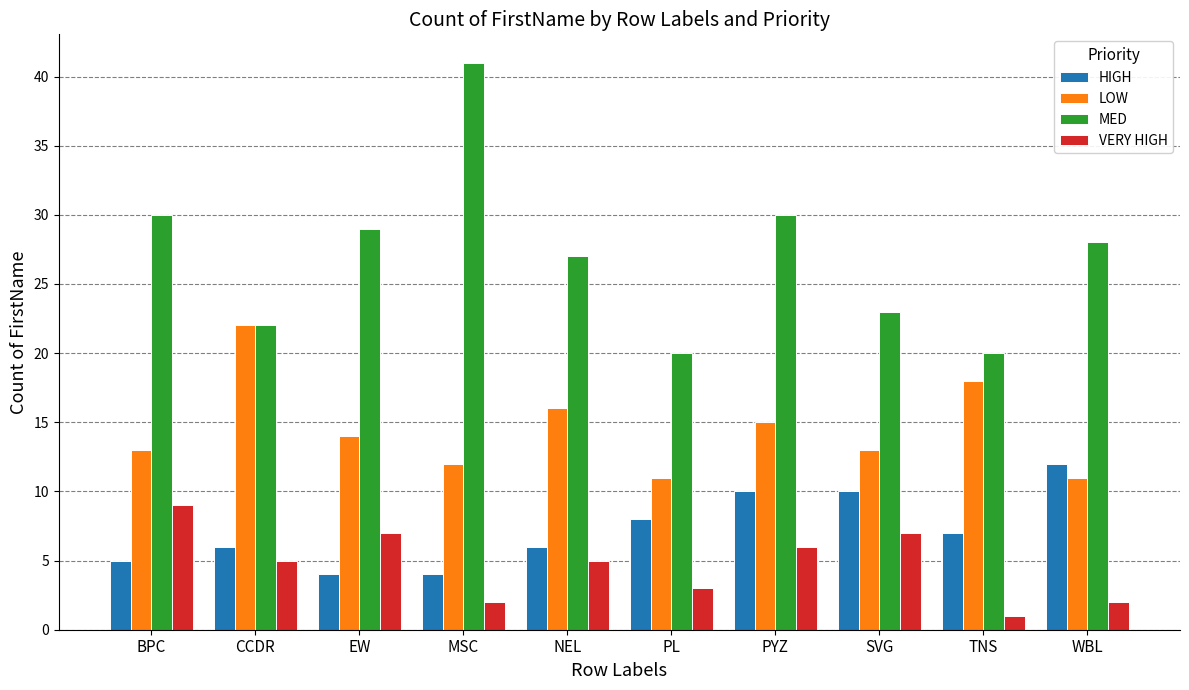

Reading left to right, transcribe all the data shown in this chart.

HIGH: BPC=5	CCDR=6	EW=4	MSC=4	NEL=6	PL=8	PYZ=10	SVG=10	TNS=7	WBL=12
LOW: BPC=13	CCDR=22	EW=14	MSC=12	NEL=16	PL=11	PYZ=15	SVG=13	TNS=18	WBL=11
MED: BPC=30	CCDR=22	EW=29	MSC=41	NEL=27	PL=20	PYZ=30	SVG=23	TNS=20	WBL=28
VERY HIGH: BPC=9	CCDR=5	EW=7	MSC=2	NEL=5	PL=3	PYZ=6	SVG=7	TNS=1	WBL=2